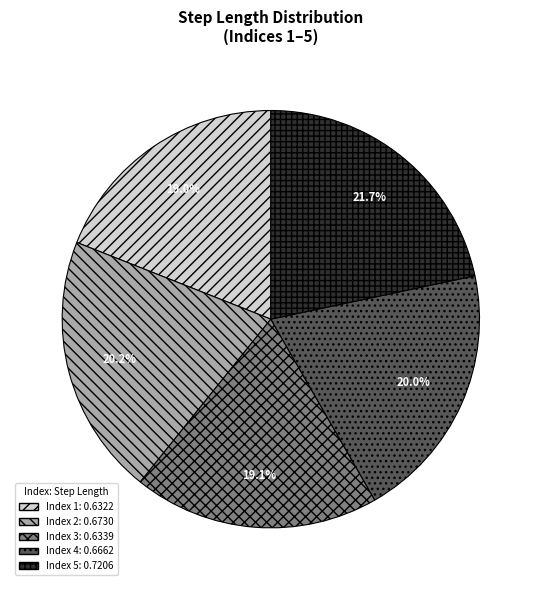

Is there any slice that represents more than half of the pie?

No